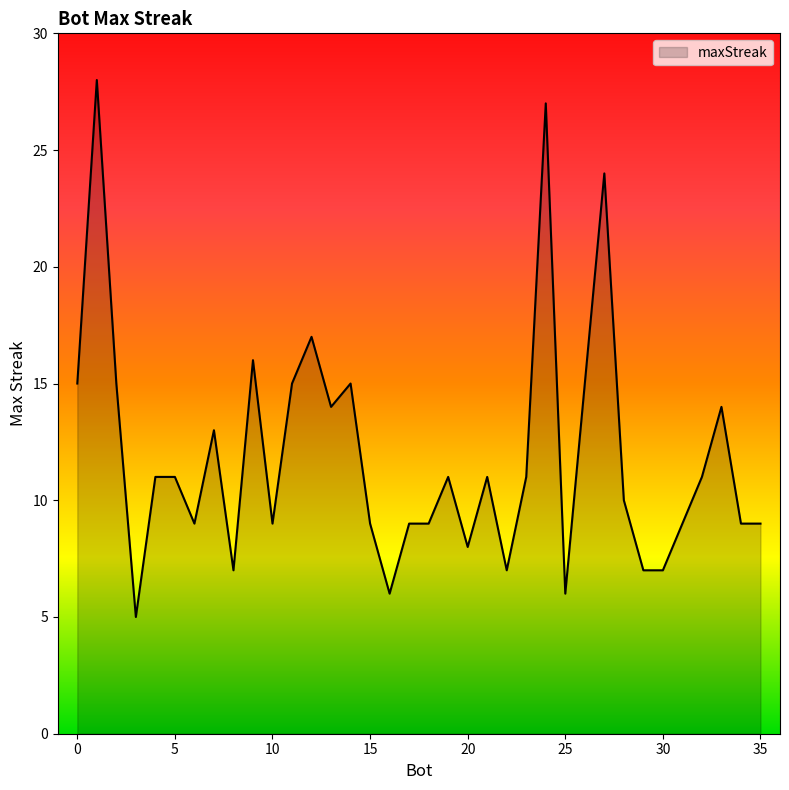

What is the greatest value displayed?

28